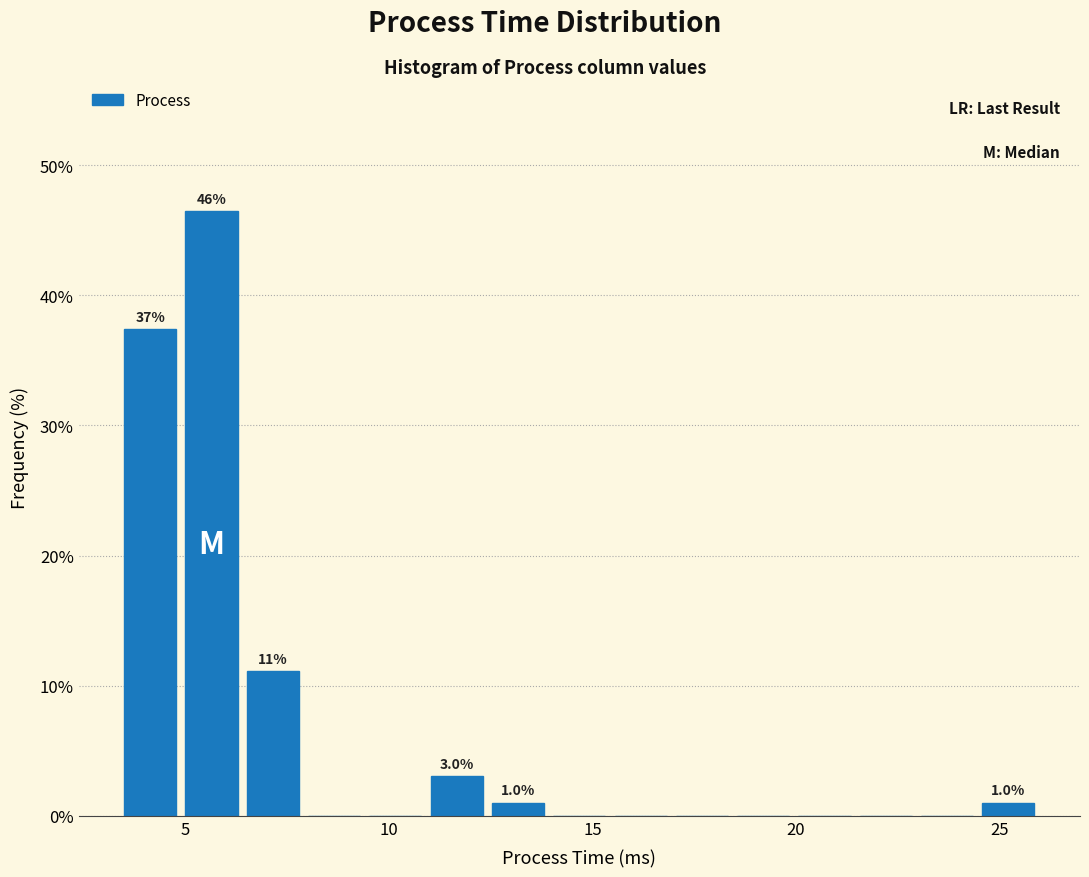

Around what value on the x-axis is the tallest bar? Give the approximate position of its centre, as read against the axis.

5.5